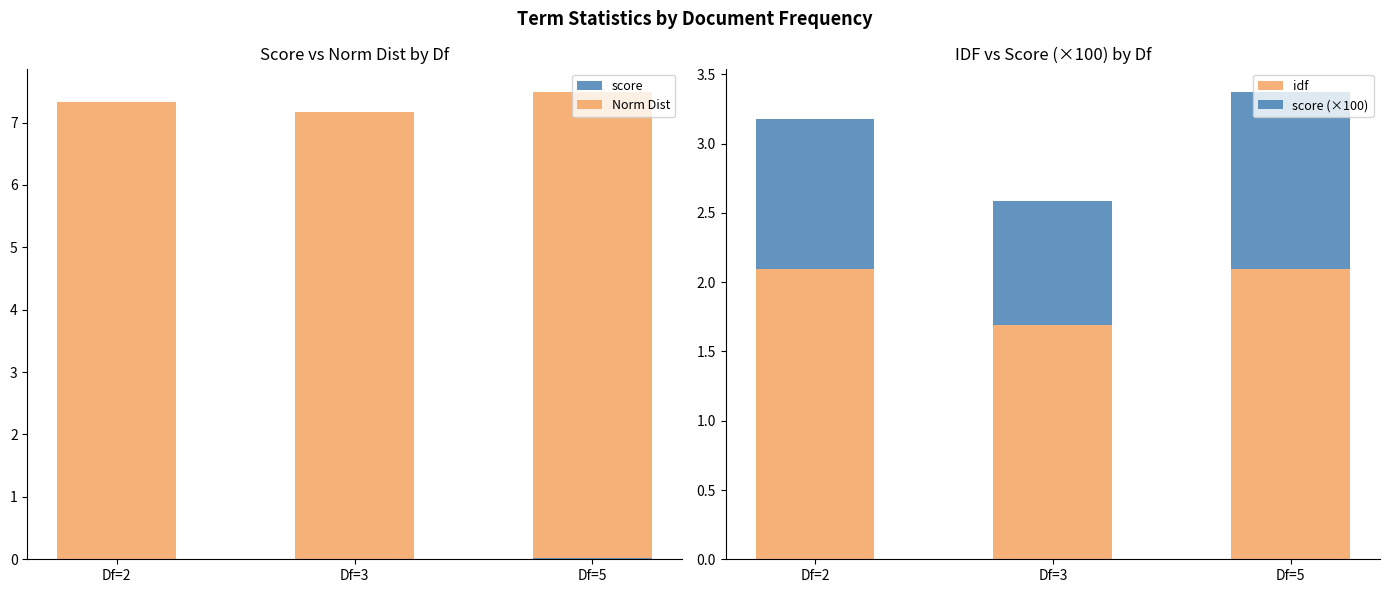

Rank the categories by score (×100) value from lowest to highest.

Df=3, Df=2, Df=5